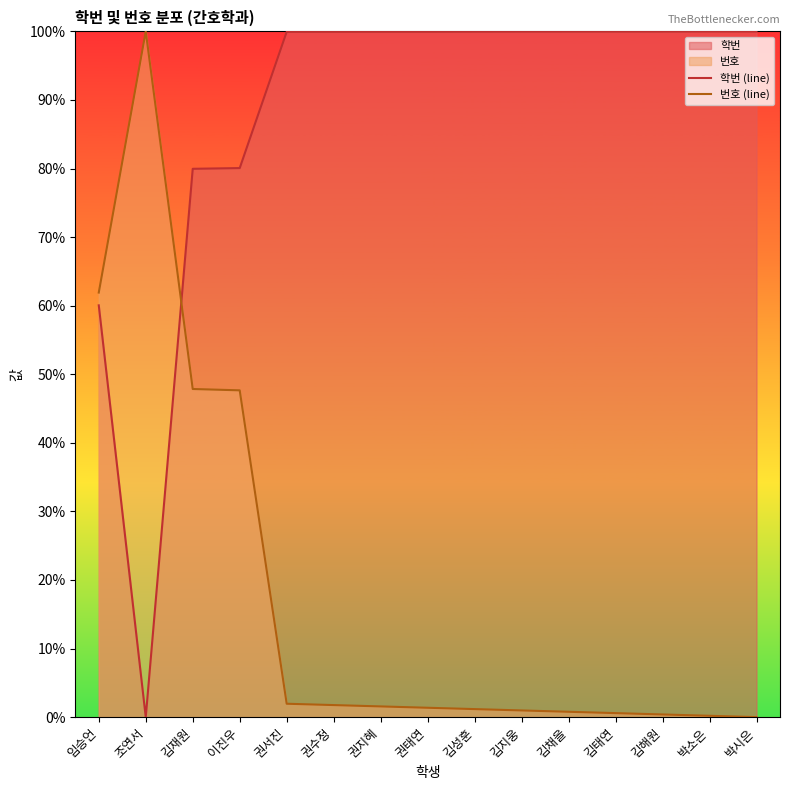

At which category is the sum across all series the highest?

김재원